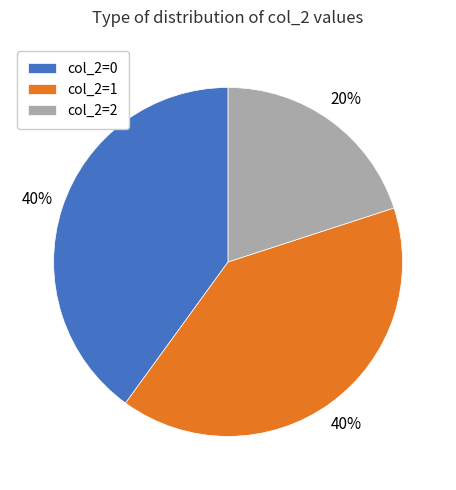

What percentage is the col_2=0 slice, to the nearest percent?

40%